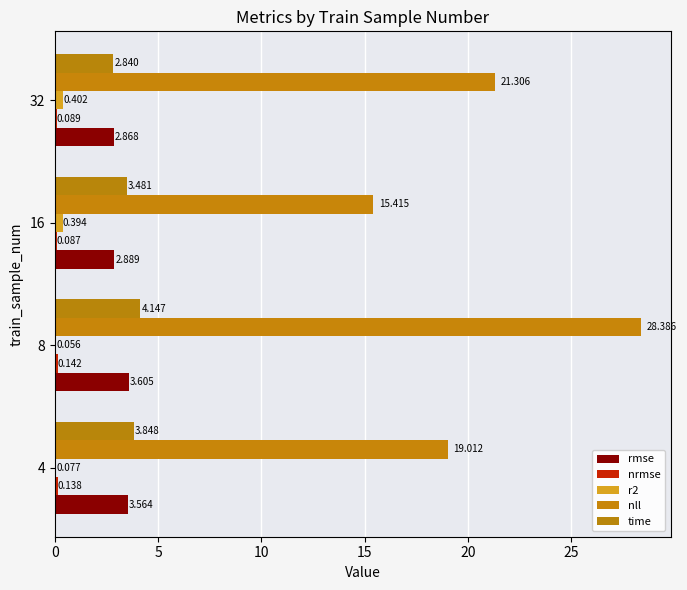

What is the sum of all time values?

14.3